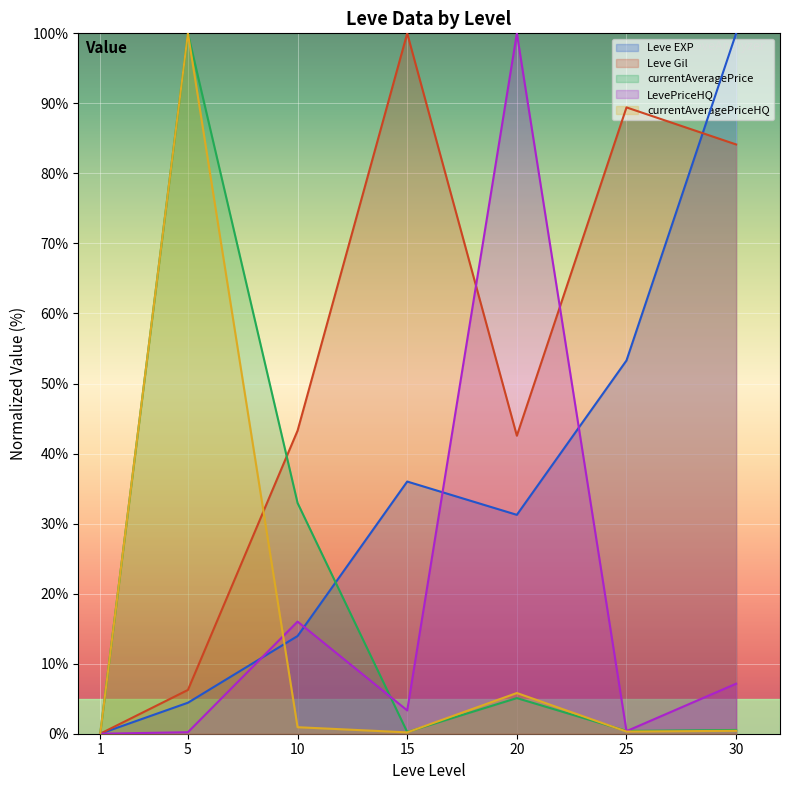

How many data points in Leve Gil are above 43?

4